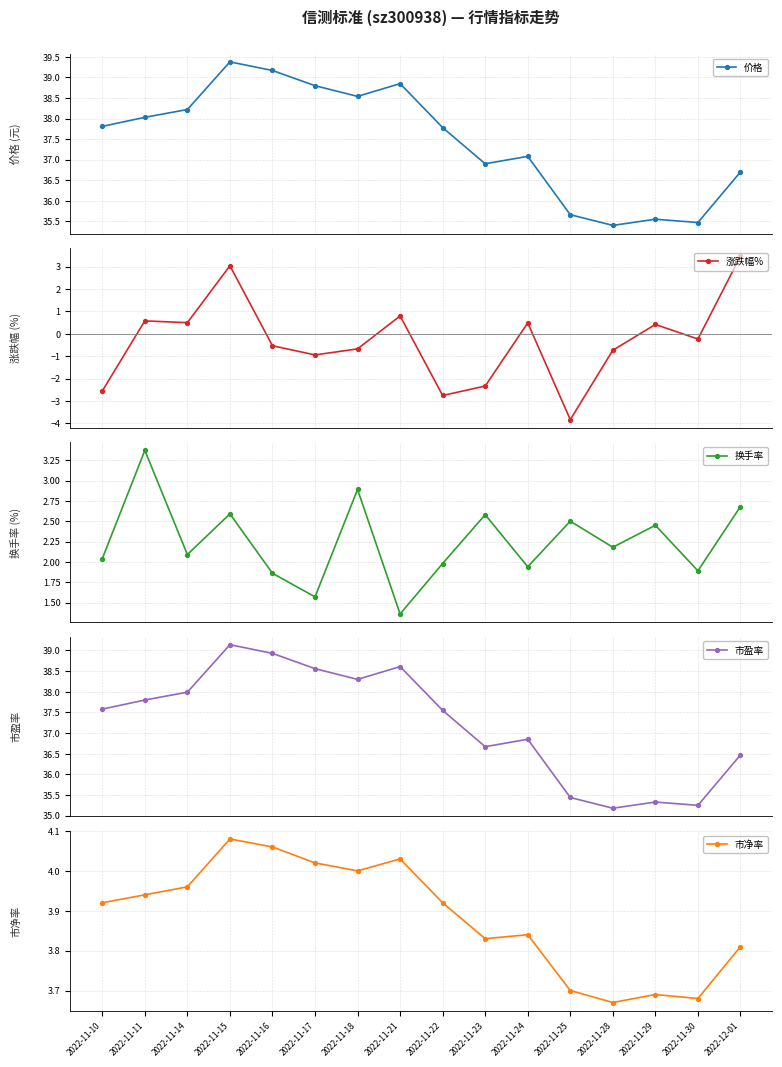

What is the label of the 11th point from the left?

2022-11-24